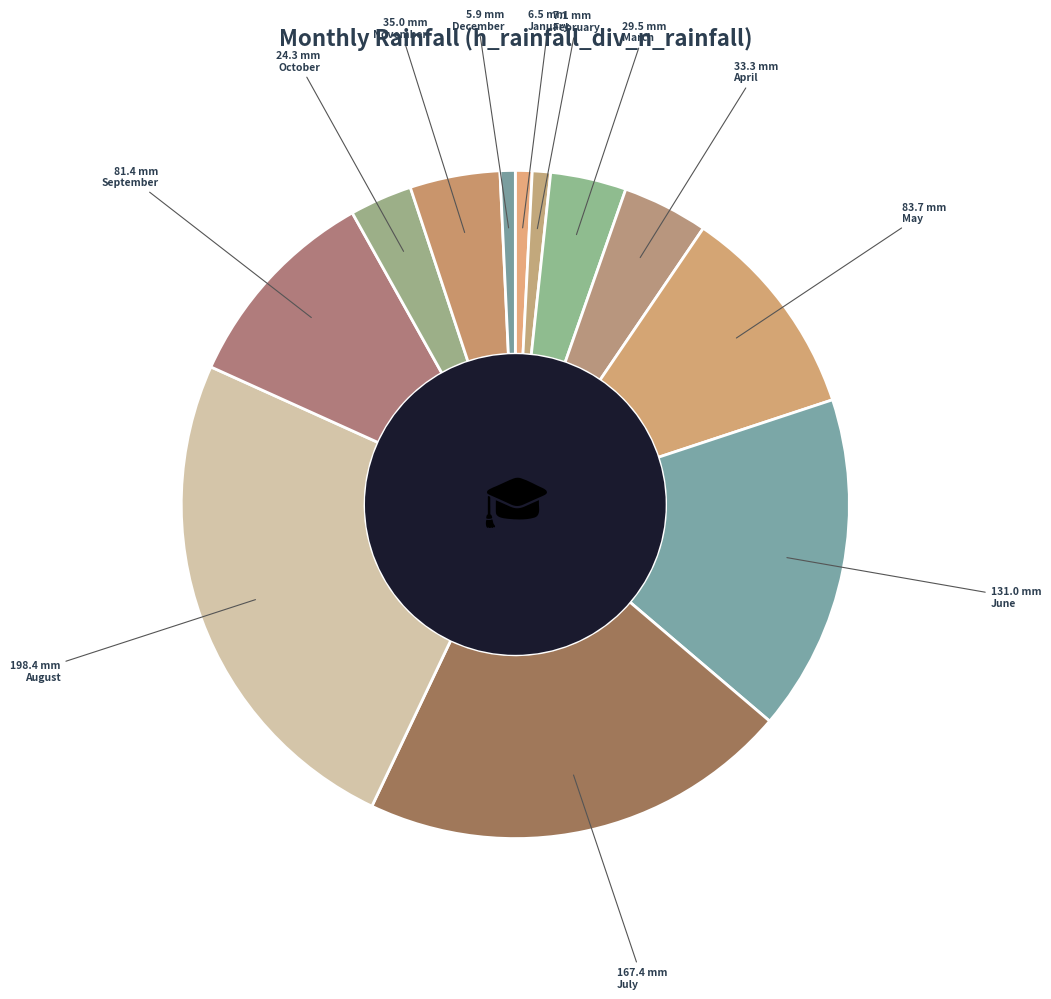

What percentage is NOT represented by September?

89.9%